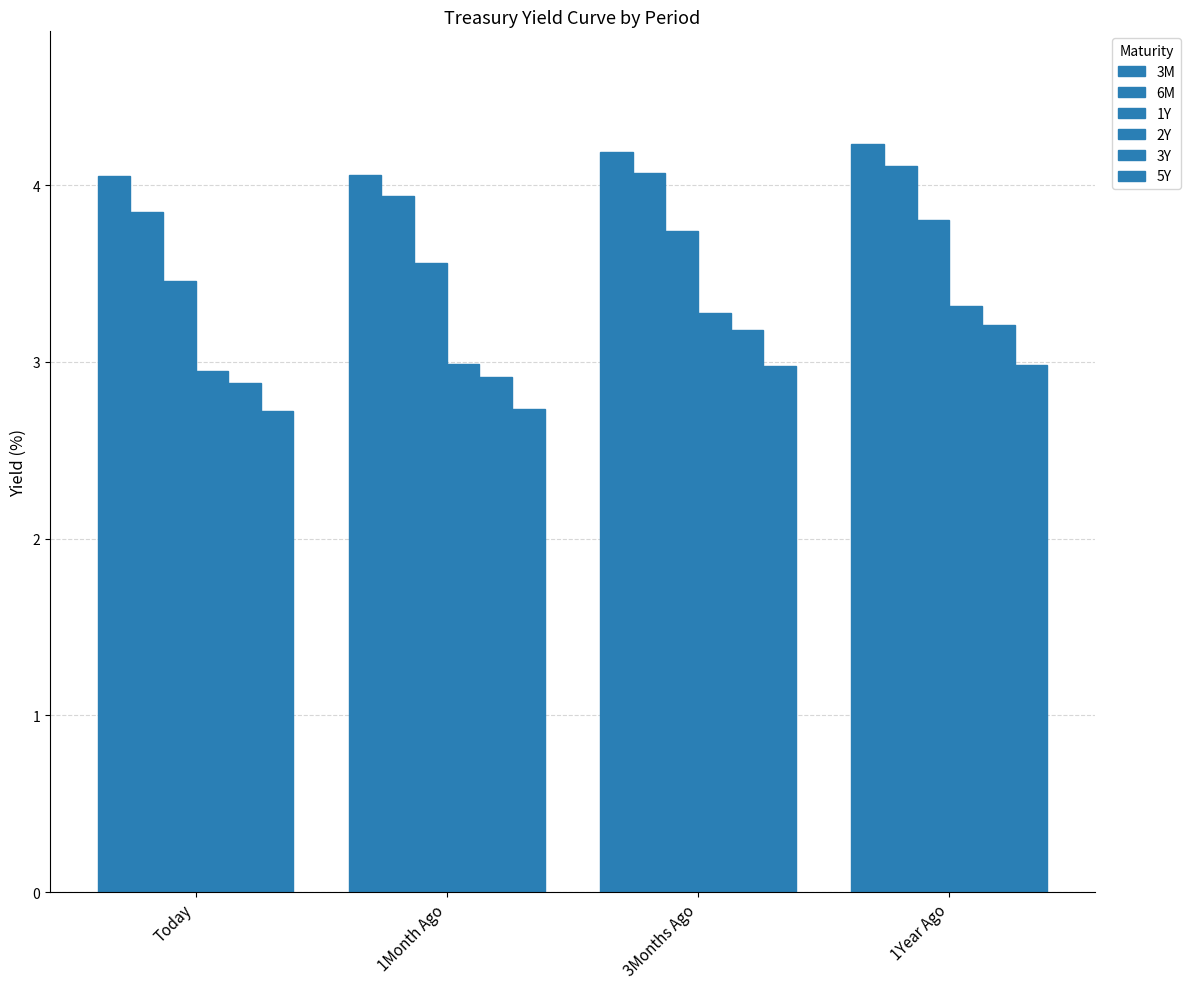

Rank the series at 1Year Ago from highest to lowest value.

3M, 6M, 1Y, 2Y, 3Y, 5Y